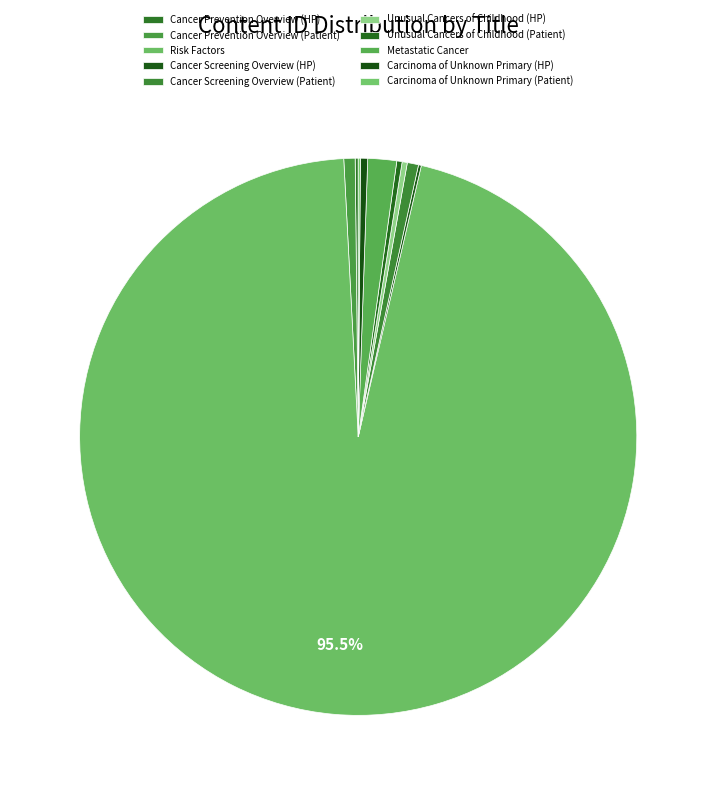

True or false: Cancer Prevention Overview (Patient) accounts for 11% of the total.

False